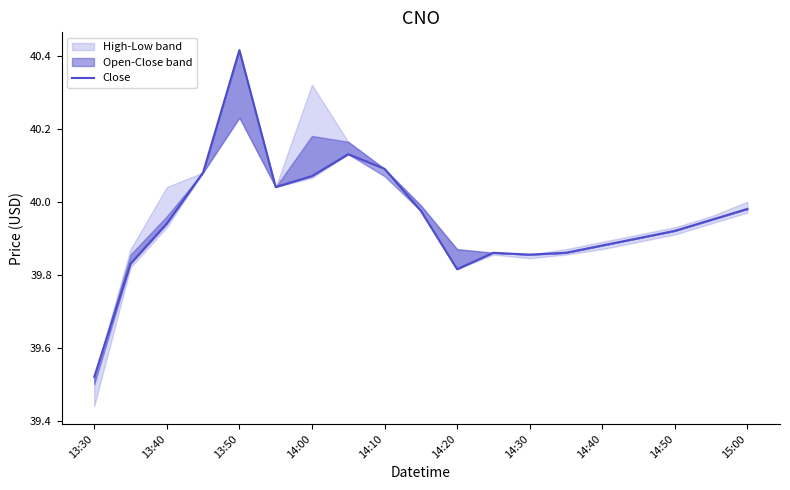

Is this an area chart (filled region under the line)?

No